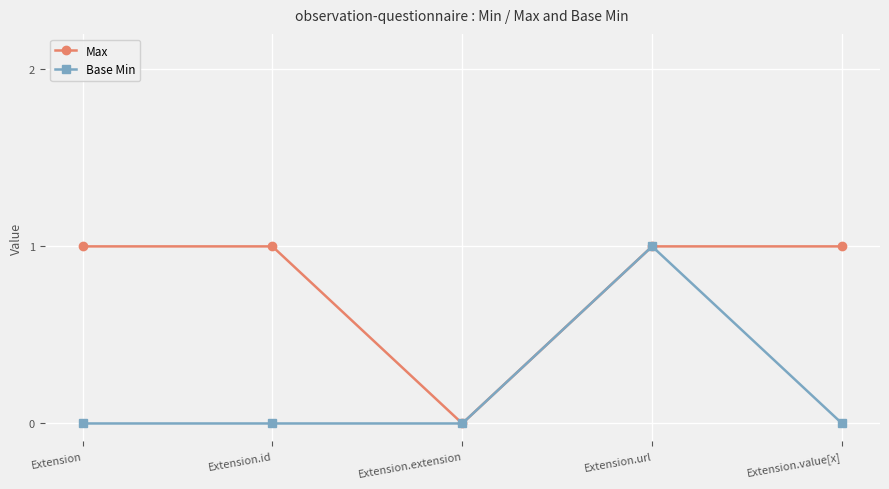

Which series changed the most between Extension and Extension.url?

Base Min